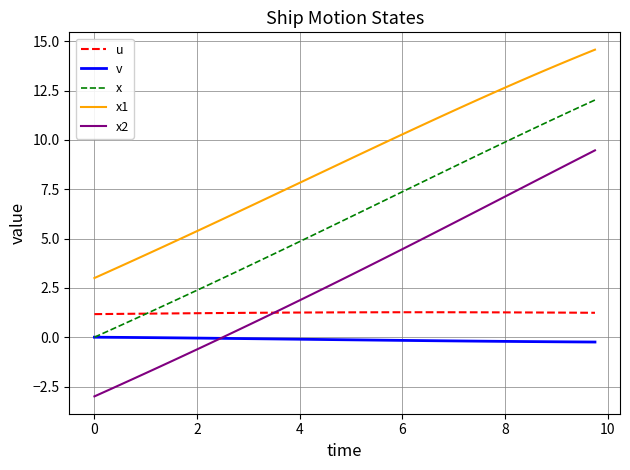

Which series has the largest total across all categories?

x1